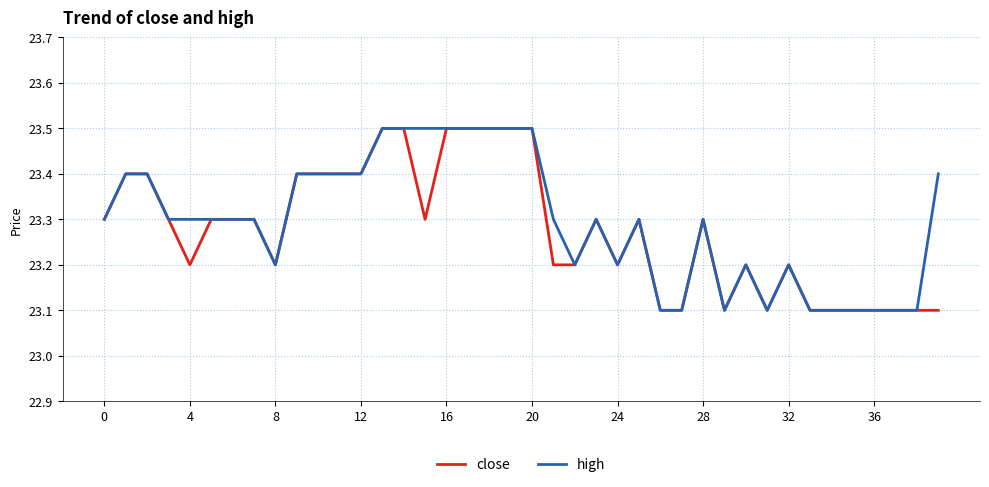

Reading left to right, extract all data points from this chart.

close: 23.3	23.4	23.4	23.3	23.2	23.3	23.3	23.3	23.2	23.4	23.4	23.4	23.4	23.5	23.5	23.3	23.5	23.5	23.5	23.5	23.5	23.2	23.2	23.3	23.2	23.3	23.1	23.1	23.3	23.1	23.2	23.1	23.2	23.1	23.1	23.1	23.1	23.1	23.1	23.1
high: 23.3	23.4	23.4	23.3	23.3	23.3	23.3	23.3	23.2	23.4	23.4	23.4	23.4	23.5	23.5	23.5	23.5	23.5	23.5	23.5	23.5	23.3	23.2	23.3	23.2	23.3	23.1	23.1	23.3	23.1	23.2	23.1	23.2	23.1	23.1	23.1	23.1	23.1	23.1	23.4